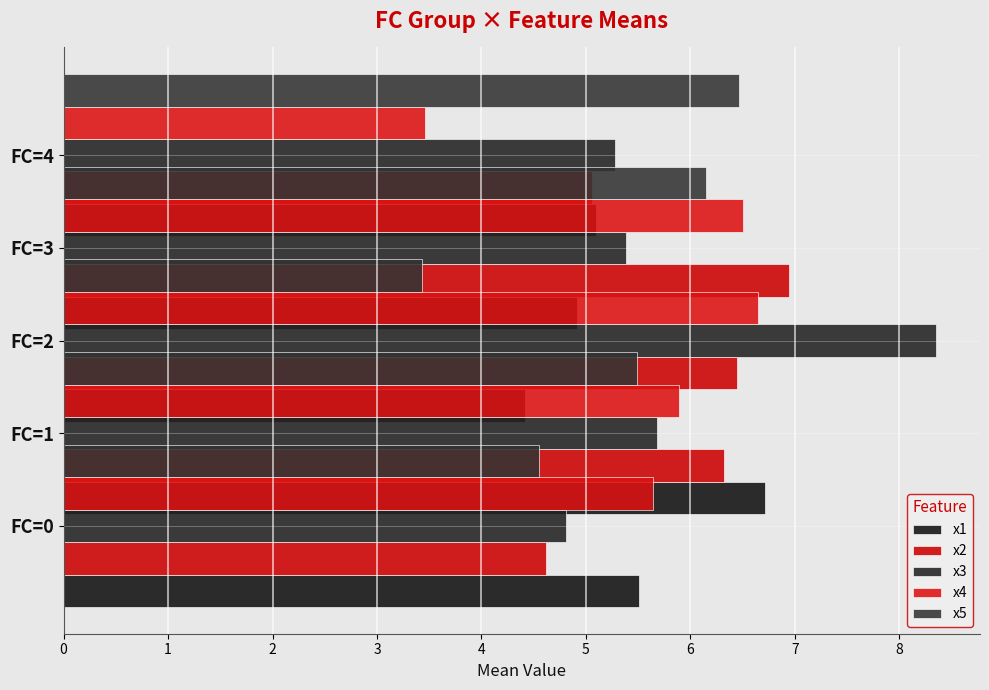

True or false: x3 has a value of 4.8 at FC=0.

True